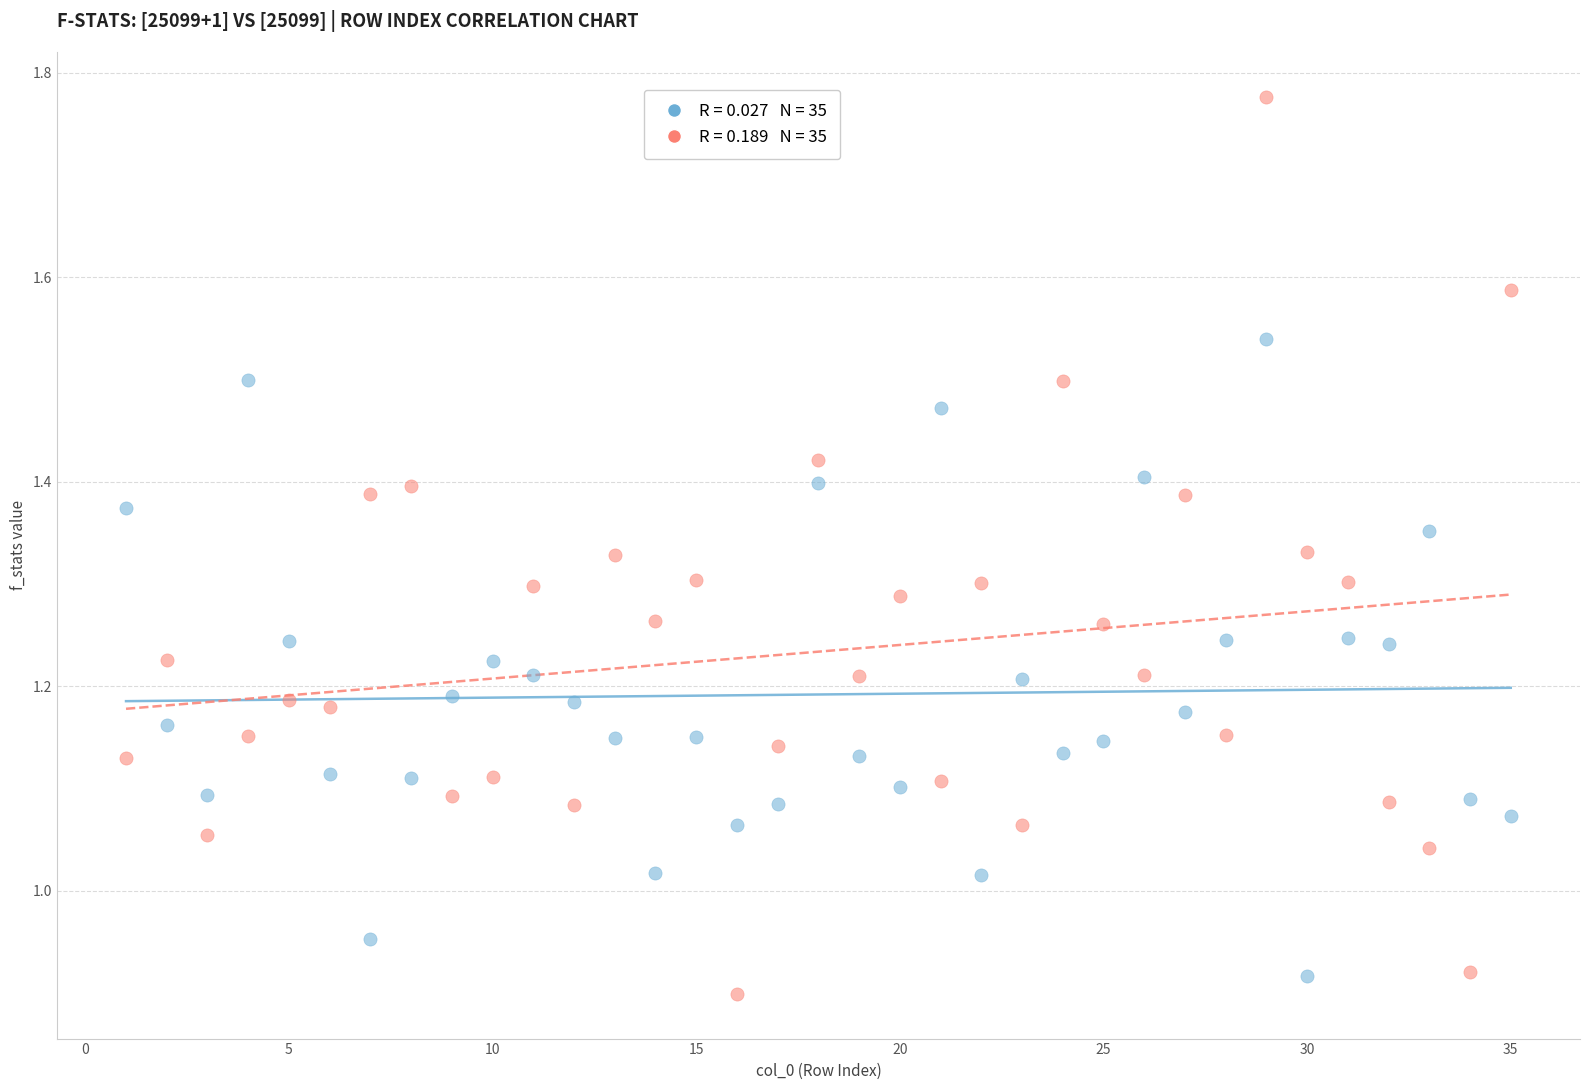

Across all data points, what is the range of X values (max minus min)?

34.0